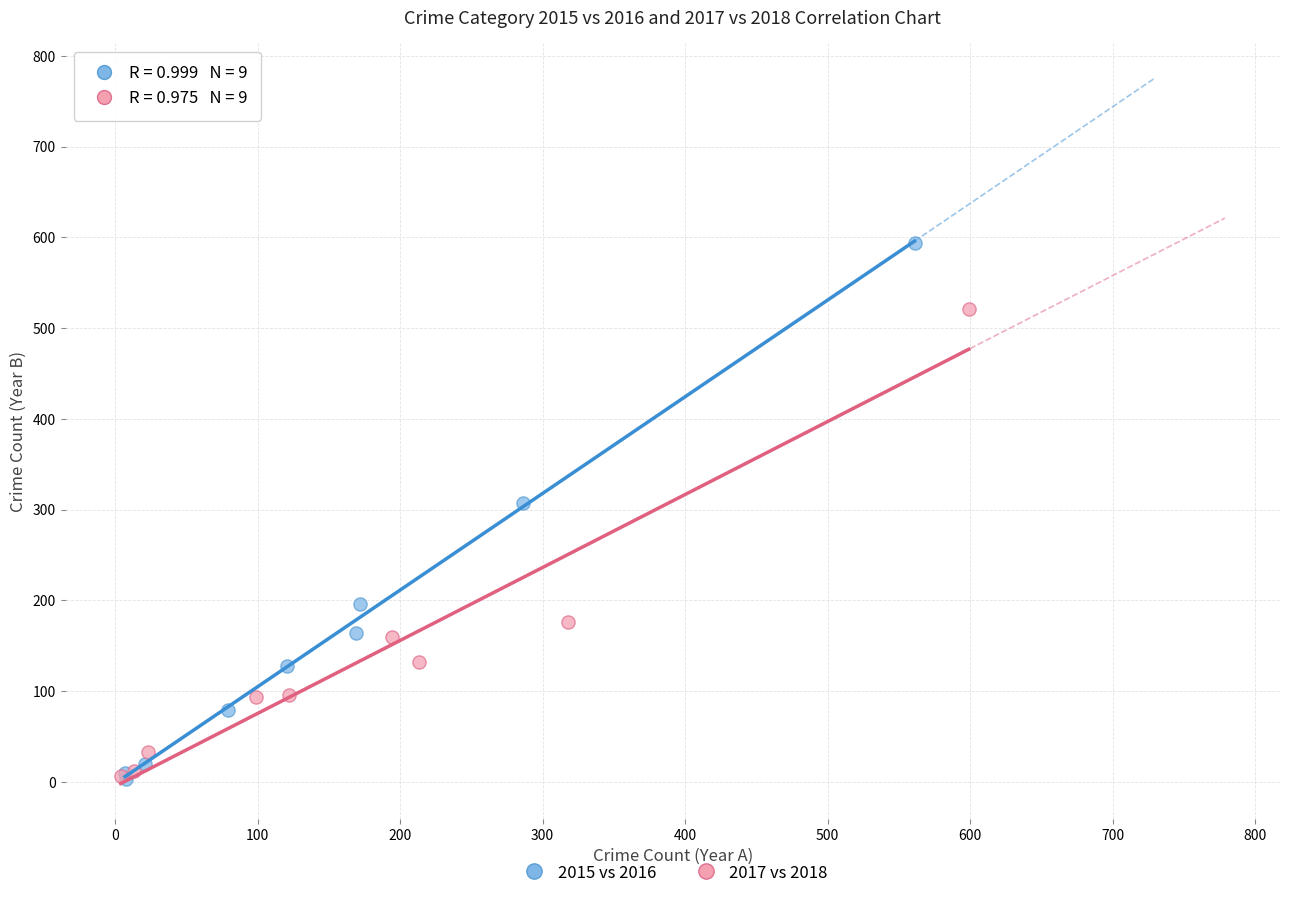

Which series has the widest spread of Y values?

2015 vs 2016